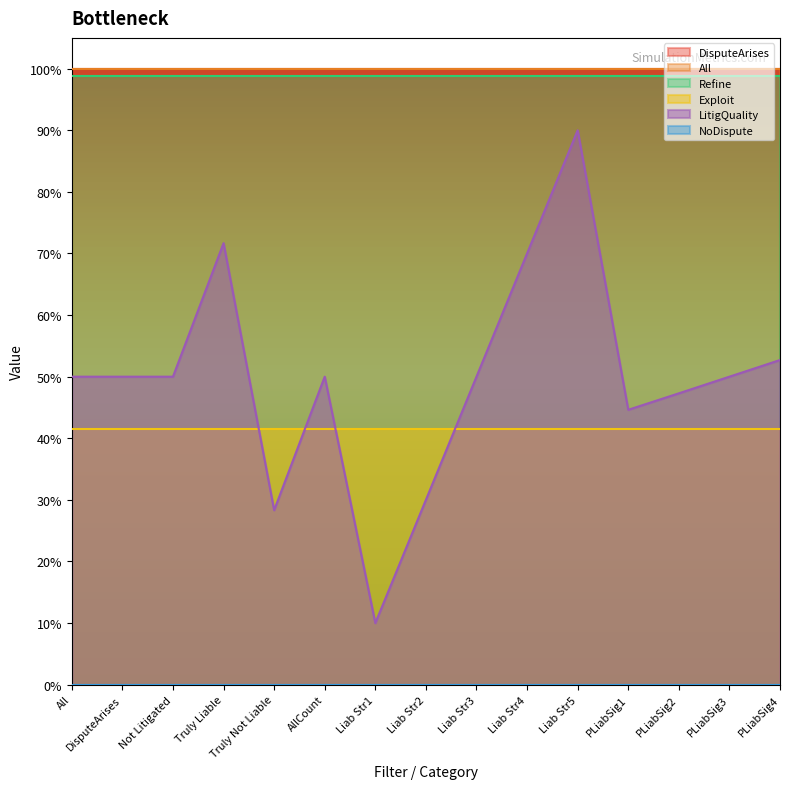

Between 19 and 19, which series saw the biggest shift?

LitigQuality